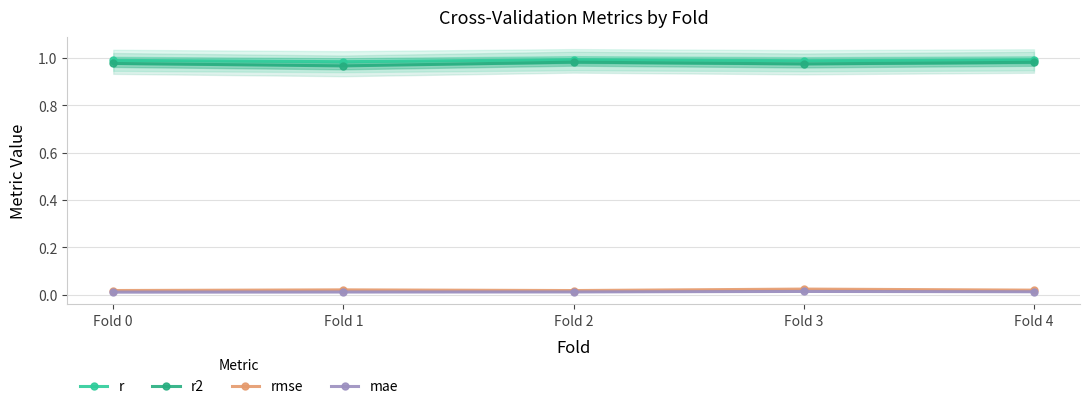

At which category is the sum across all series the highest?

Fold 4